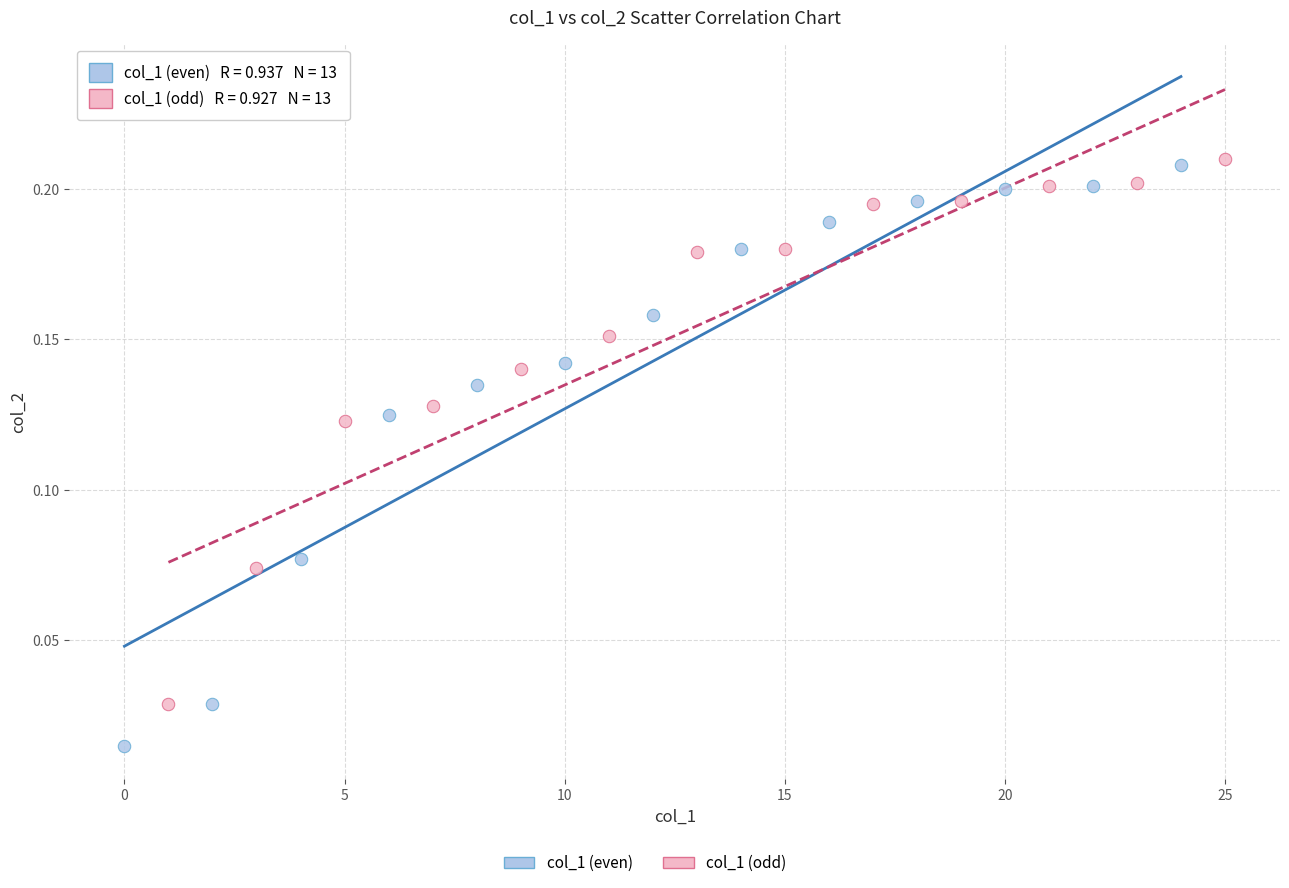

Which series reaches the minimum Y coordinate?

col_1 (even)